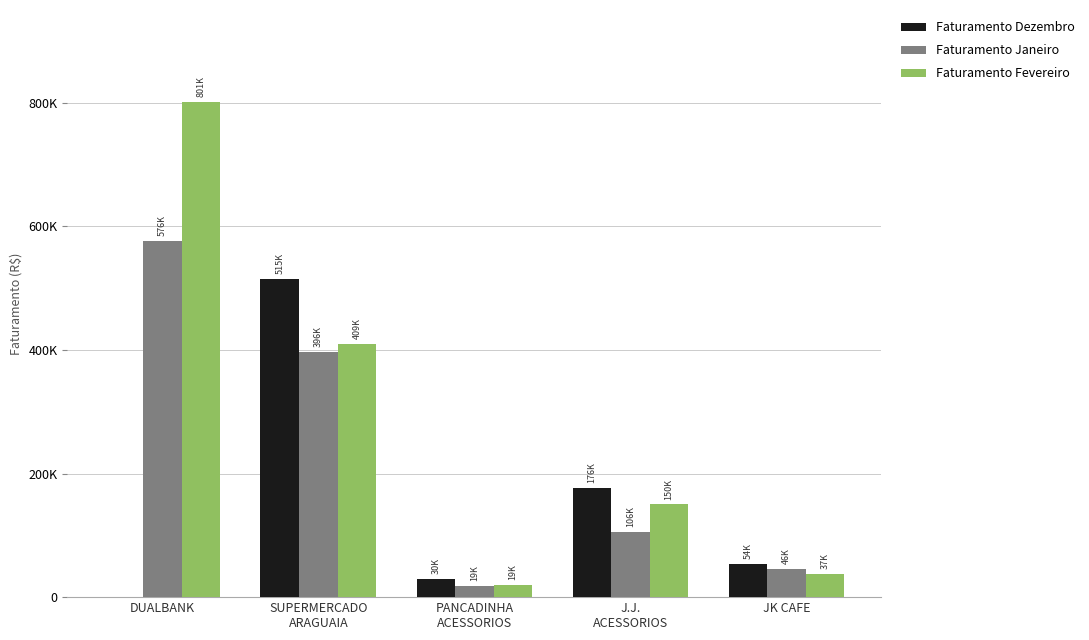

What value does the Faturamento Janeiro series have at DUALBANK?

576247.2